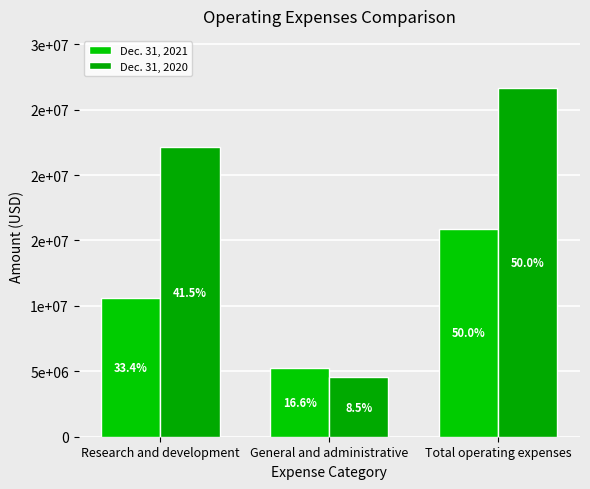

At General and administrative, list the series in order from largest to smallest.

Dec. 31, 2021, Dec. 31, 2020